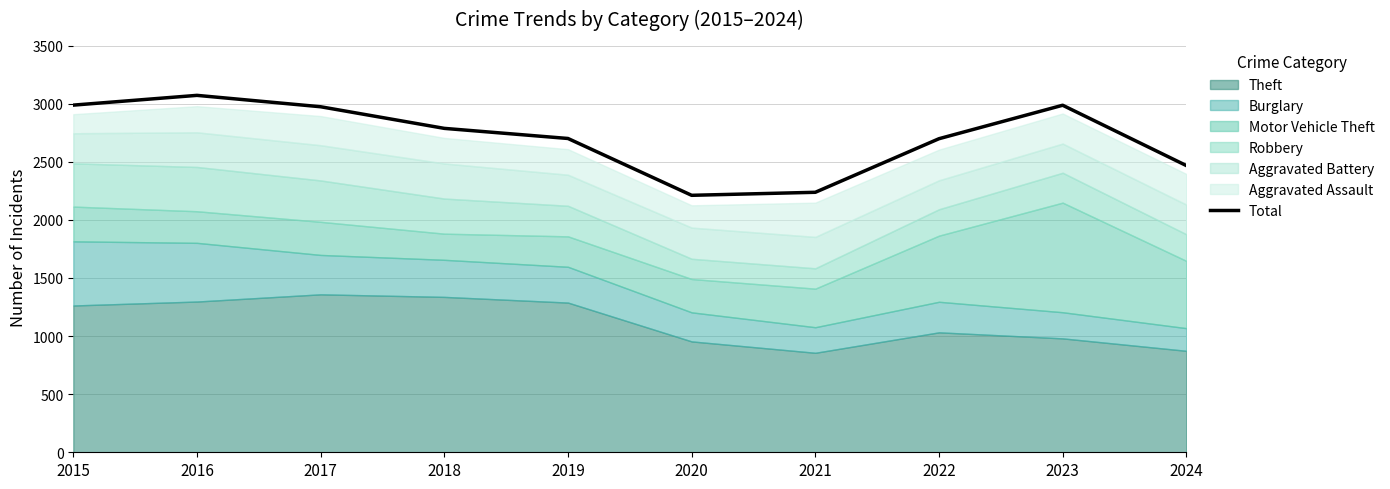

What is the sum of the values at 2024 and 2019?

5167